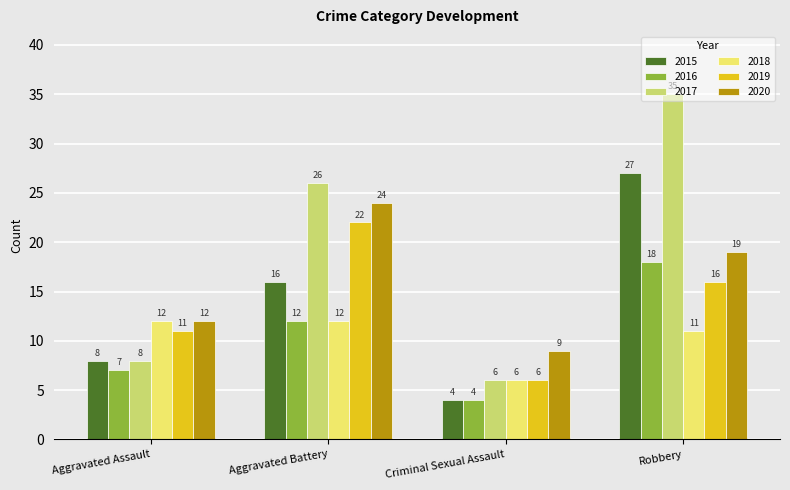

Rank the series by their maximum value, from highest to lowest.

2017, 2015, 2020, 2019, 2016, 2018